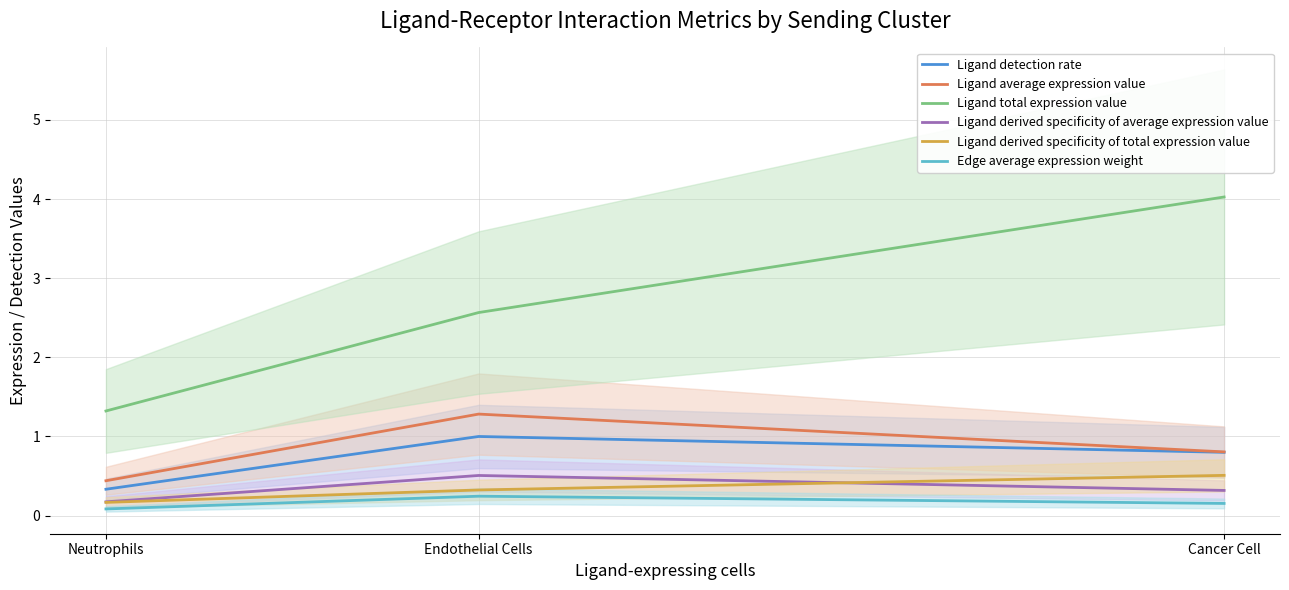

What is the minimum value shown in the chart?

0.1